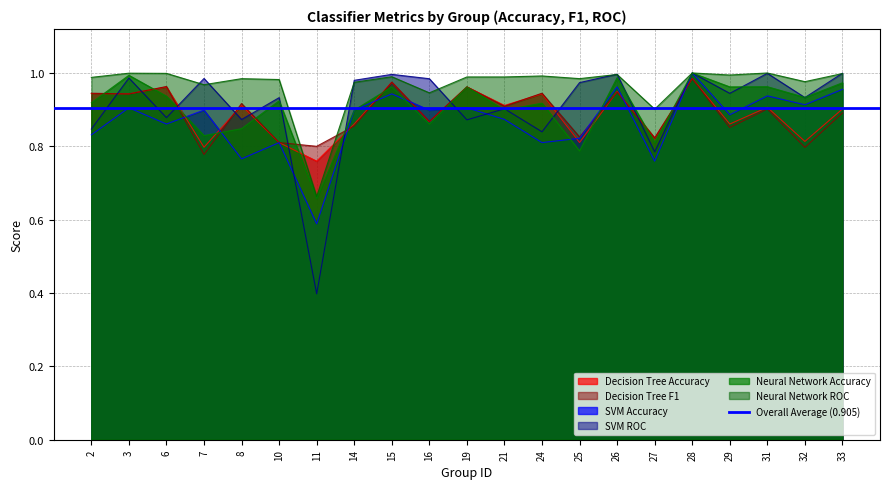

What is the difference between the highest and lowest values at 7?

0.2